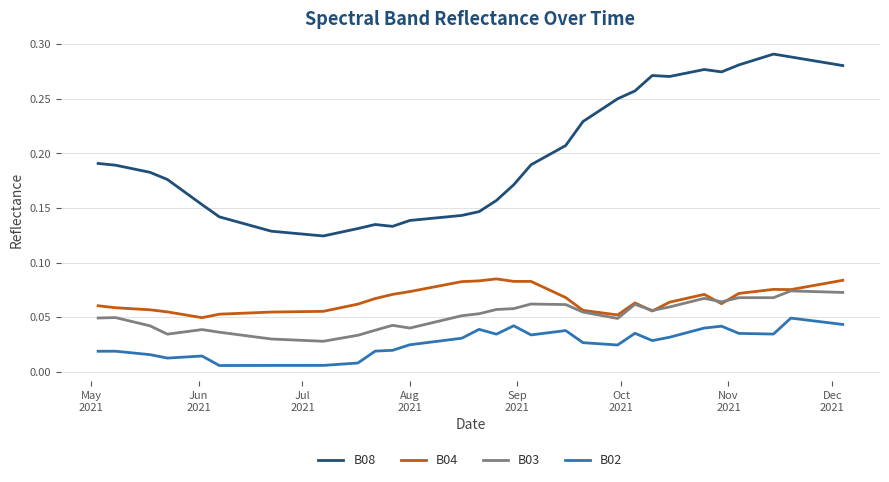

True or false: B03 and B02 intersect in this chart.

False